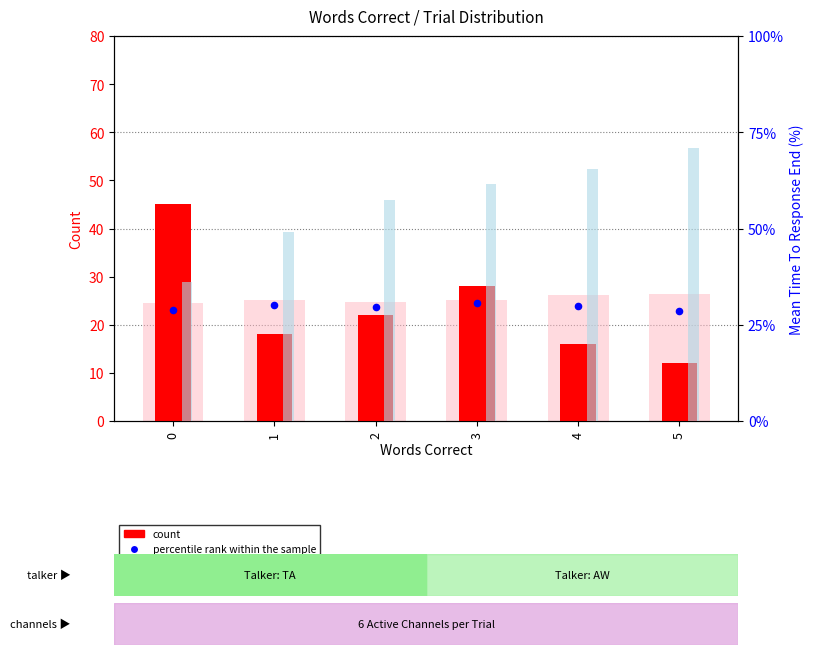

Which series reaches the minimum Y coordinate?

count